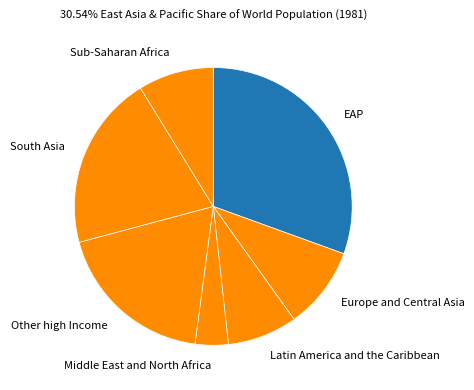

Count the number of slices in the pie.

7